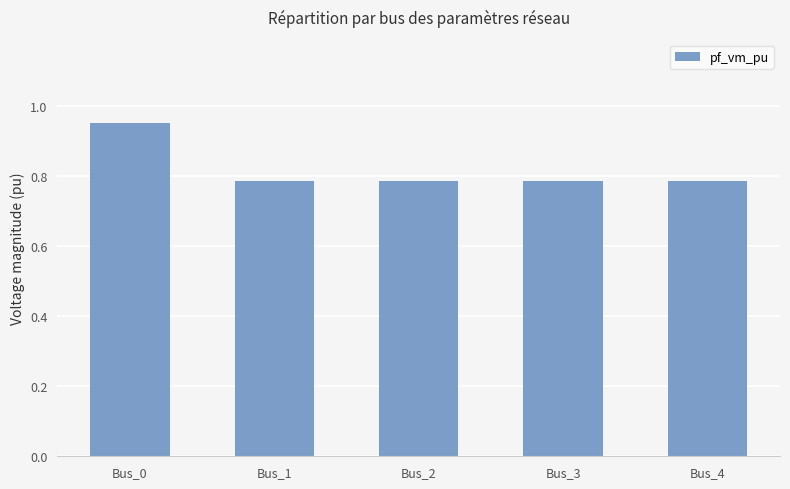

Which category has the highest value across all series?

Bus_0